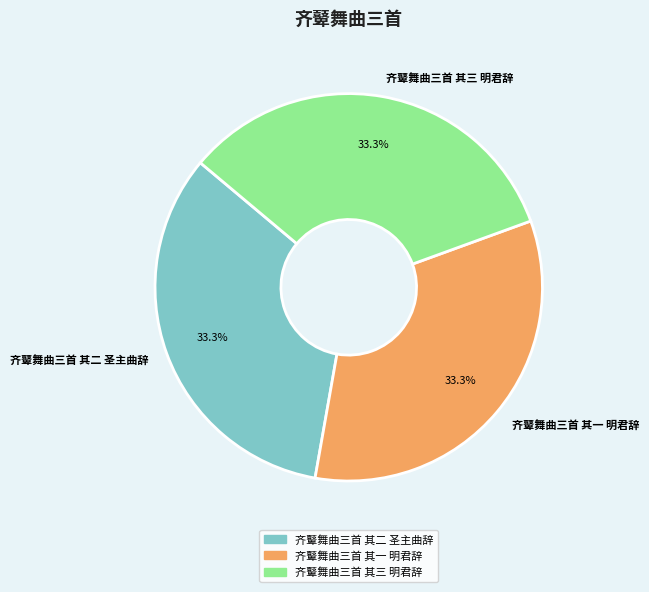

What percentage is the 齐鼙舞曲三首 其三 明君辞 slice, to the nearest percent?

33%